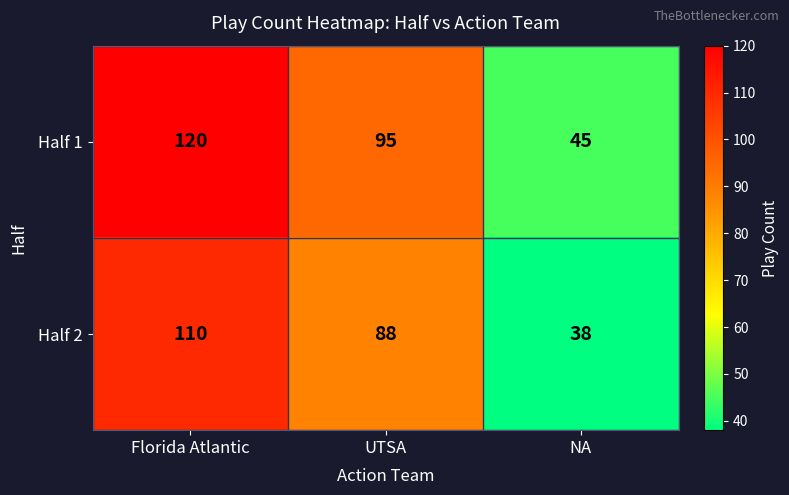

Which category has the lowest value across all series?

NA